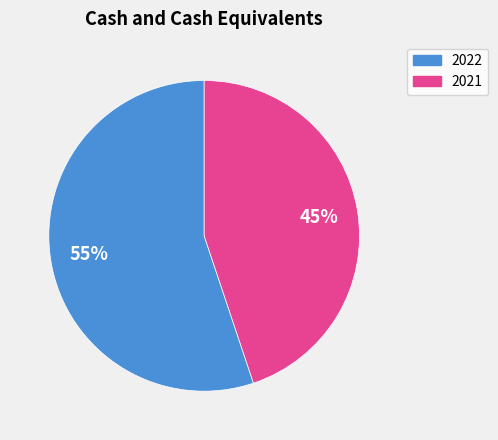

The 2021 slice represents 38% of the pie. True or false?

False